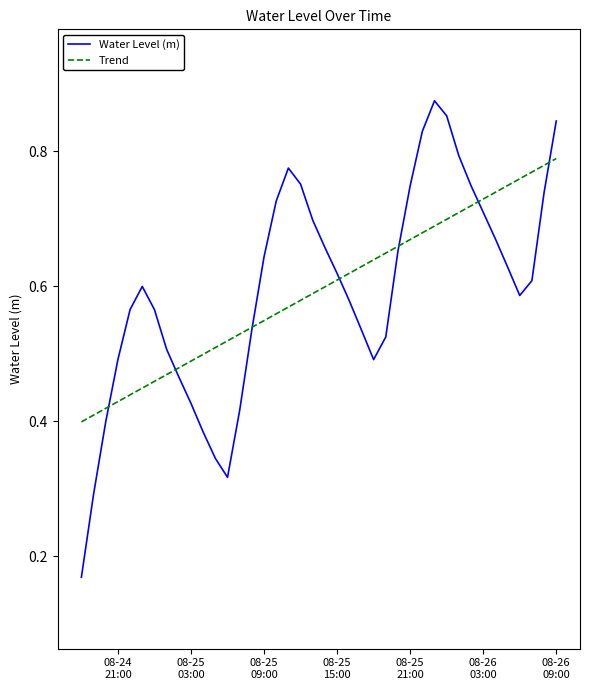

What are all the series names shown in the legend?

Water Level (m), Trend